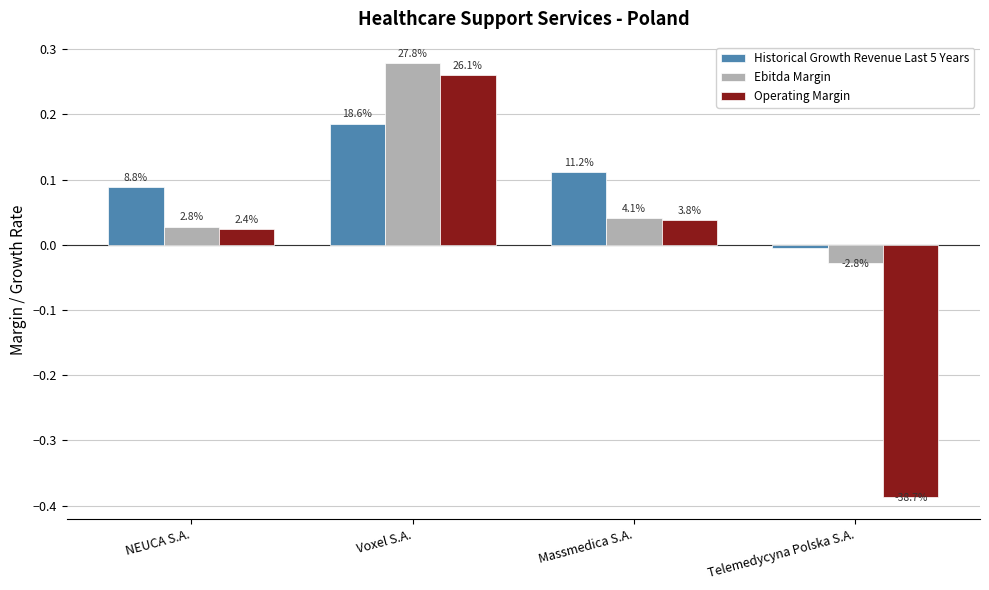

Where is Historical Growth Revenue Last 5 Years nearest to the value 0?

Telemedycyna Polska S.A.